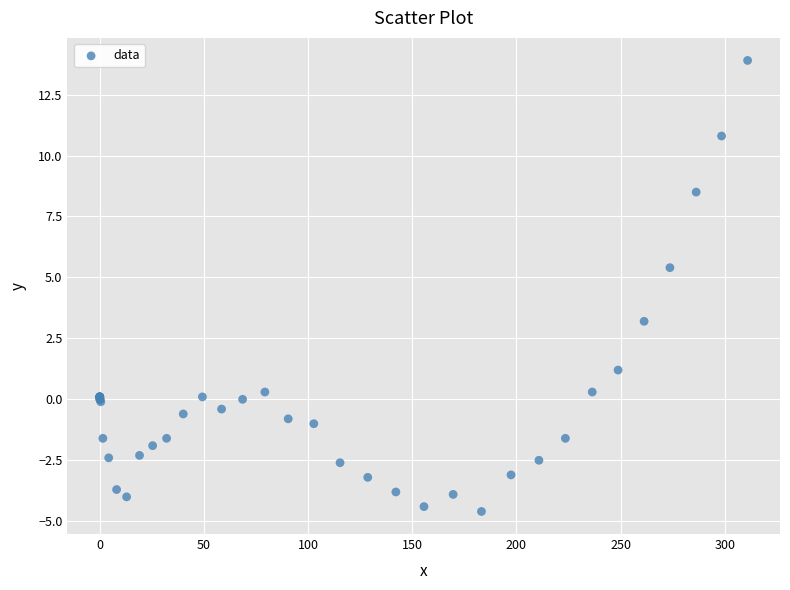

What Y value in the scatter plot is closest to 4?

3.2